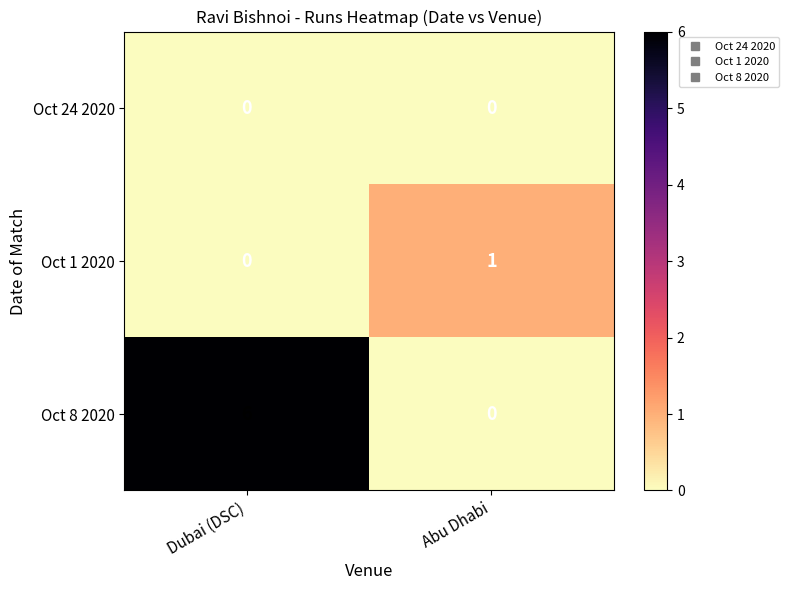

Which series has the largest range (max minus min)?

Oct 8 2020